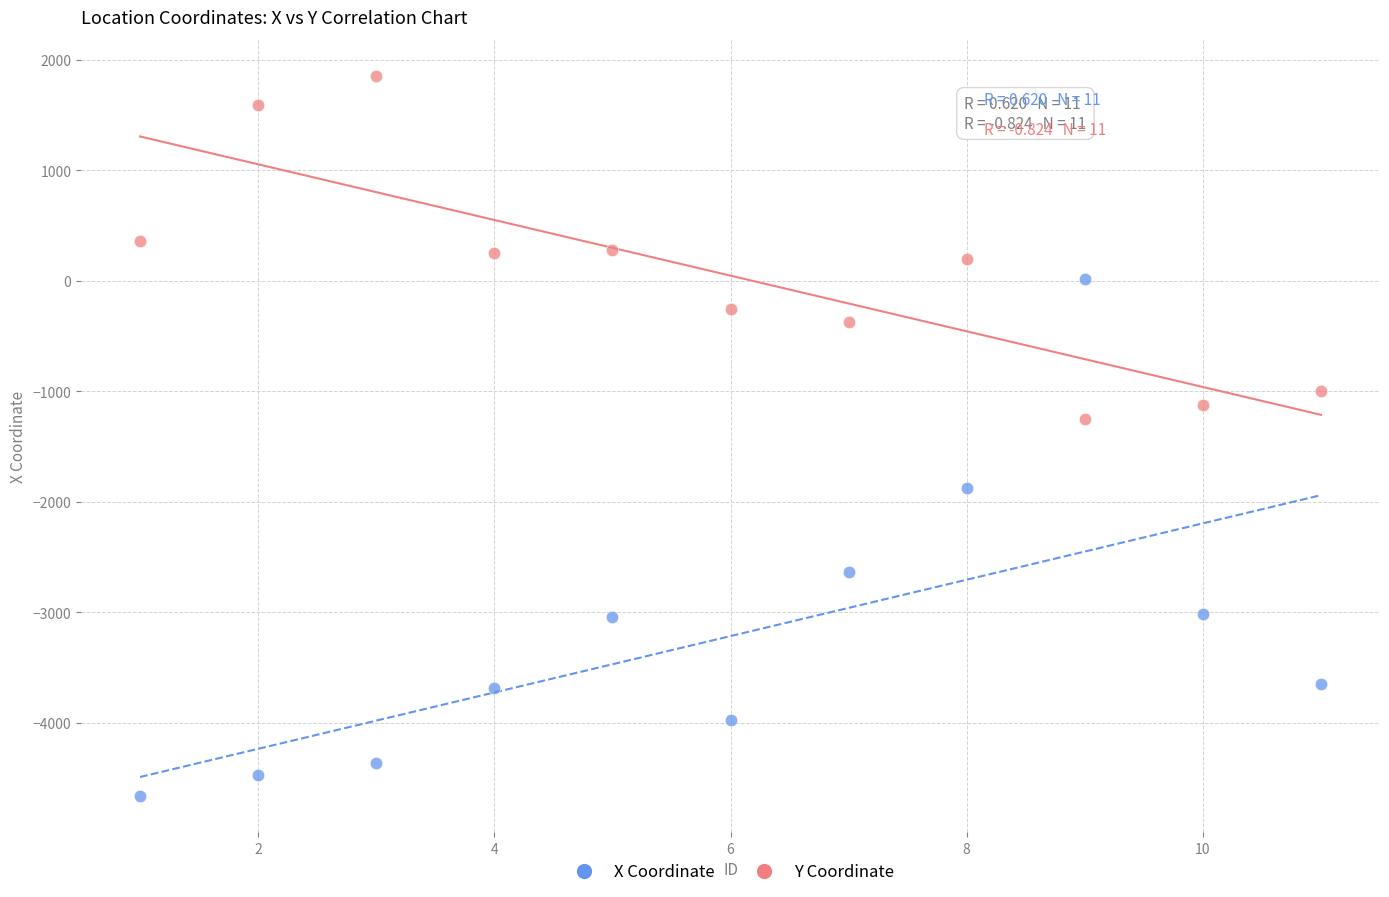

Across all data points, what is the range of X values (max minus min)?

10.0